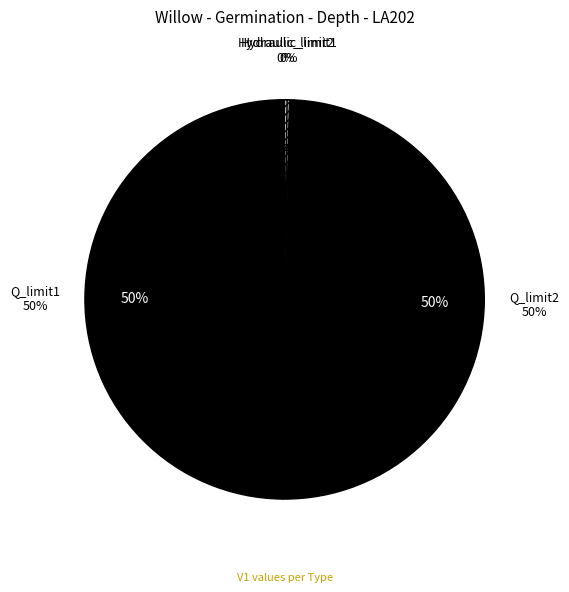

Which slice is the smallest?

Hydraulic_limit1